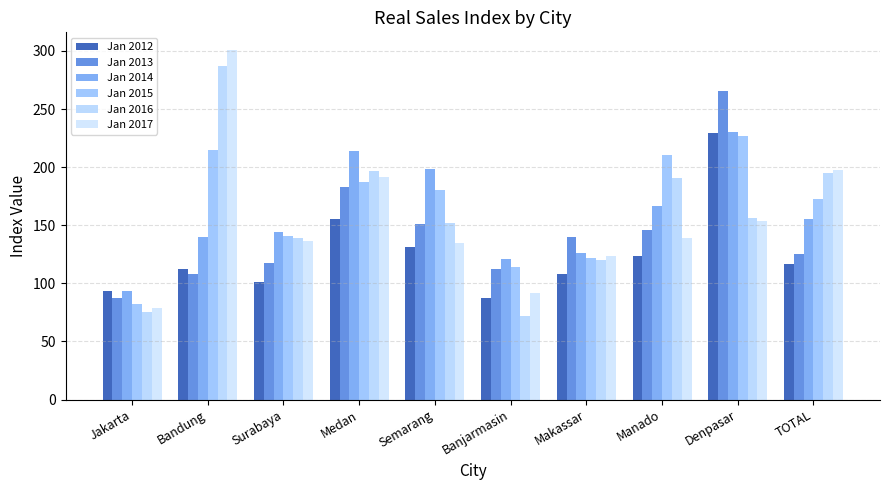

What is the total value across all series at Semarang?

948.1